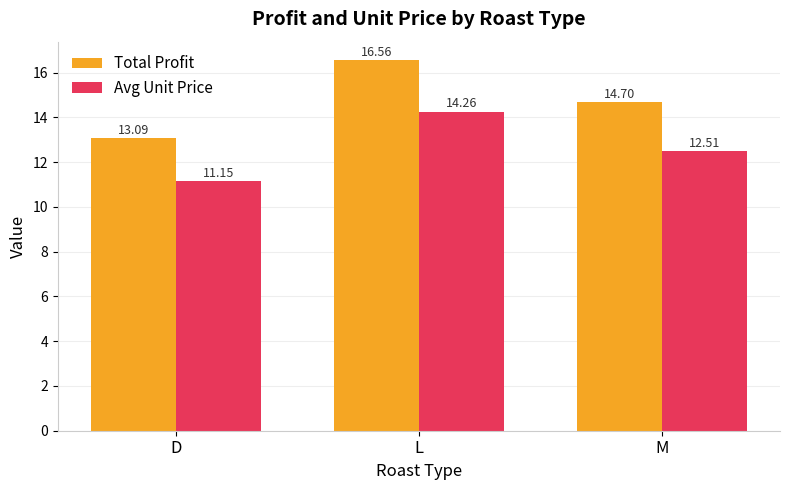

What position from the right is L?

2